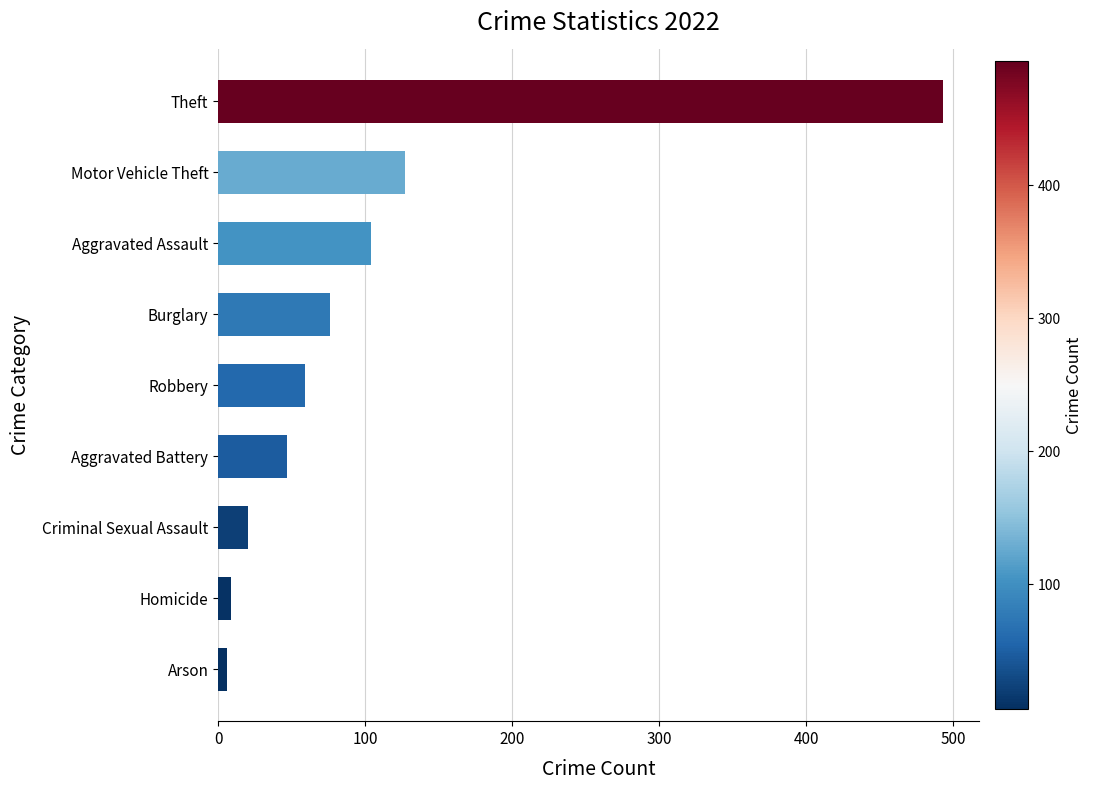

What is the sum of all values?

941